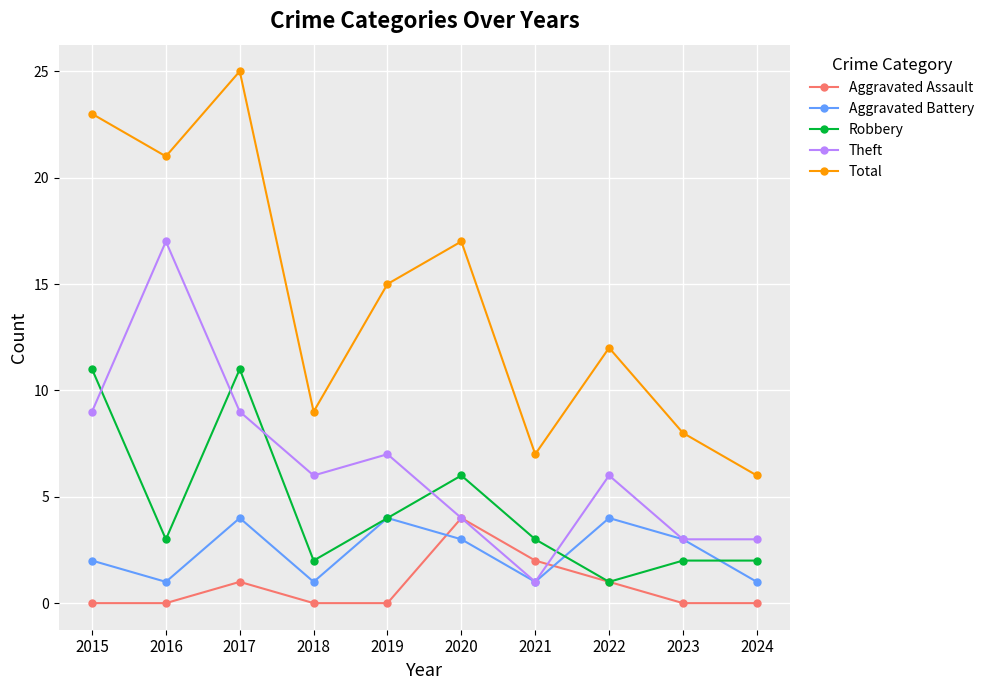

The value of Theft at 2018 is 3. True or false?

False